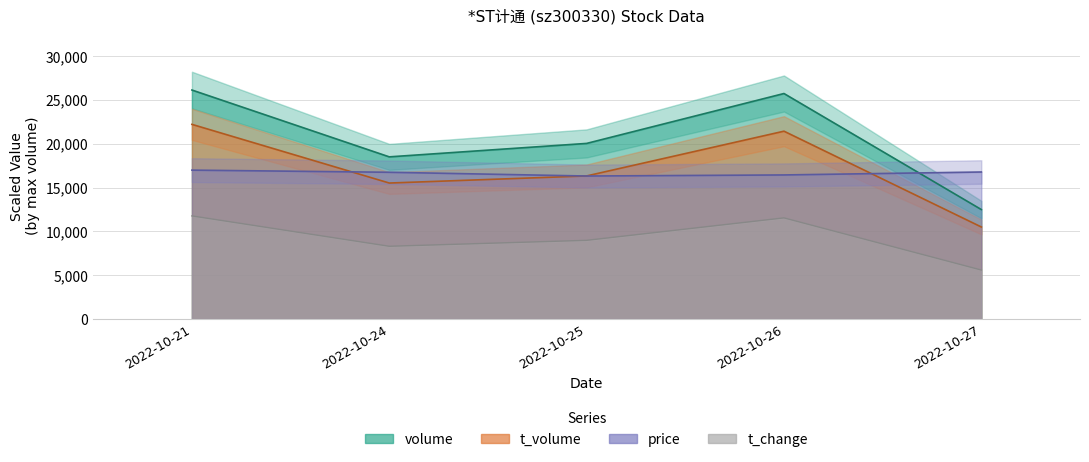

How many times do volume and price cross each other?

1